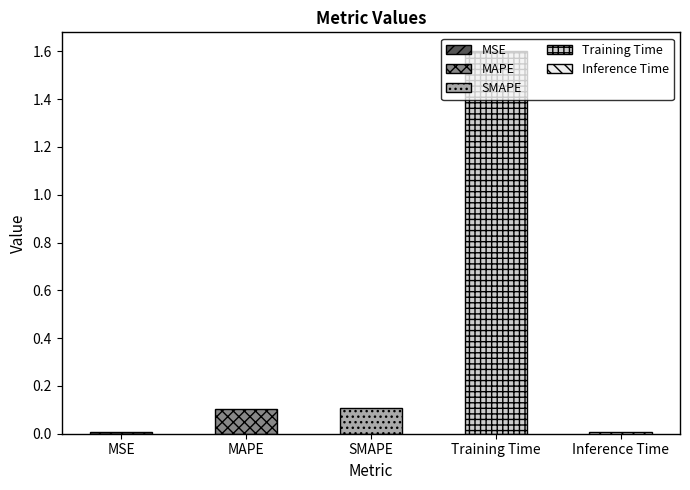

Does the chart contain any negative values?

No